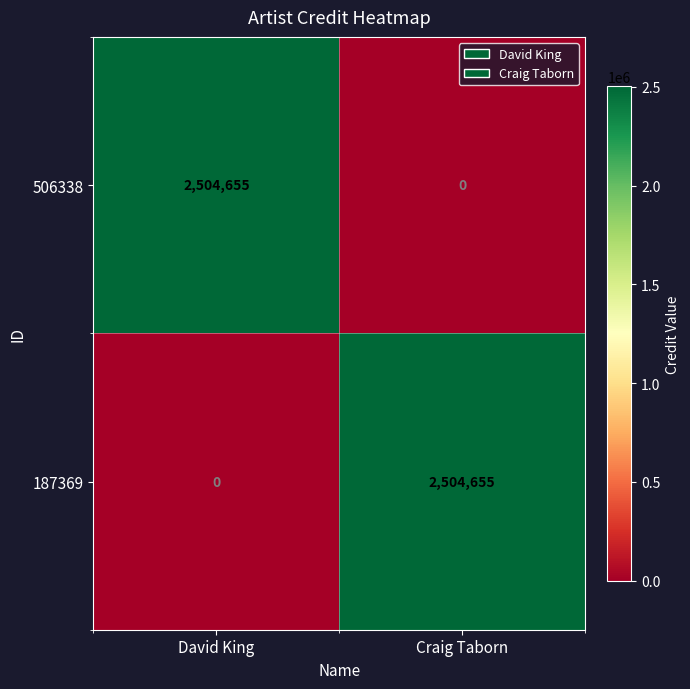

What is the sum of all 506338 values?

2504655